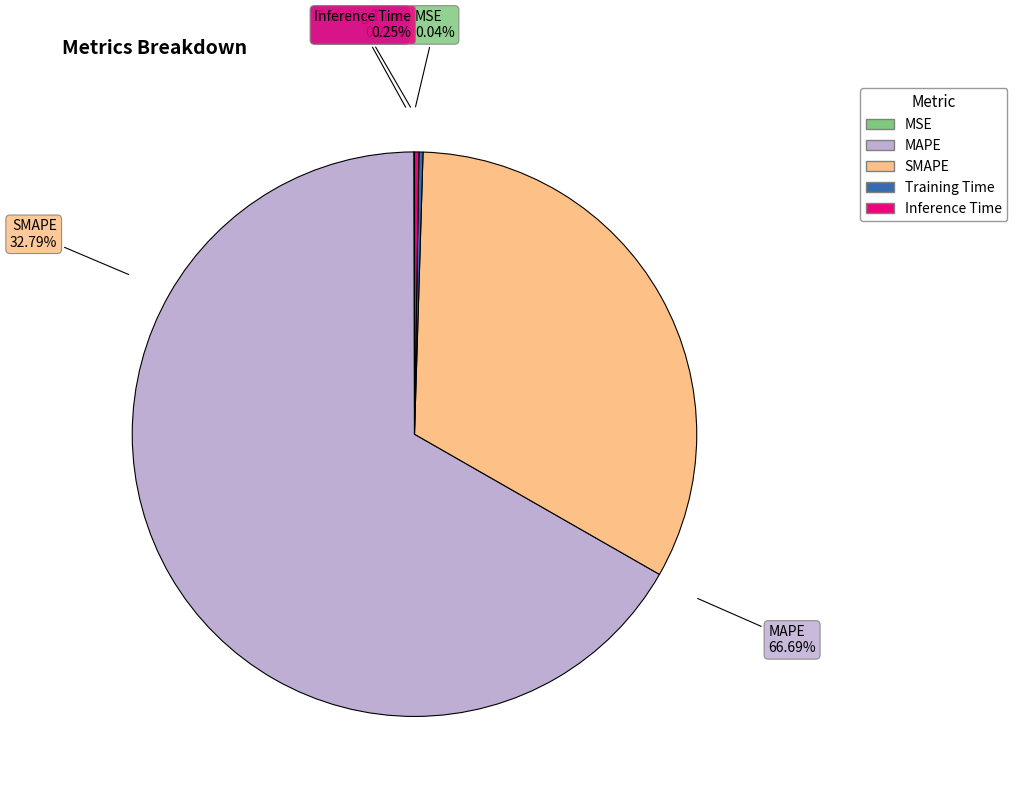

True or false: SMAPE accounts for 33% of the total.

True